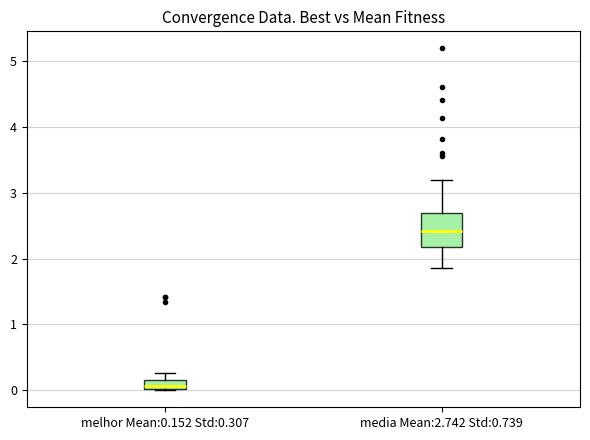

Where is the upper edge of the box for melhor Mean:0.152 Std:0.307 on the y-axis? The values are not printed on the chart, so give them approximately, as read against the axis.

0.2